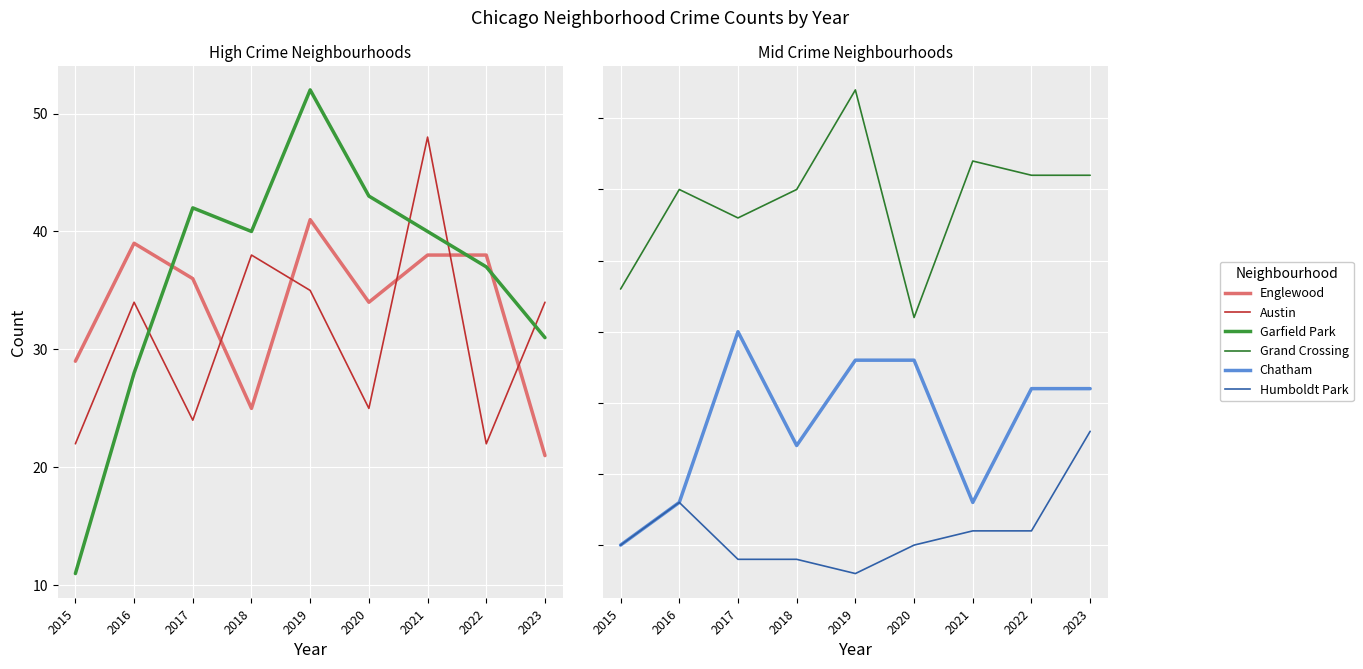

Which series has the largest range (max minus min)?

Garfield Park